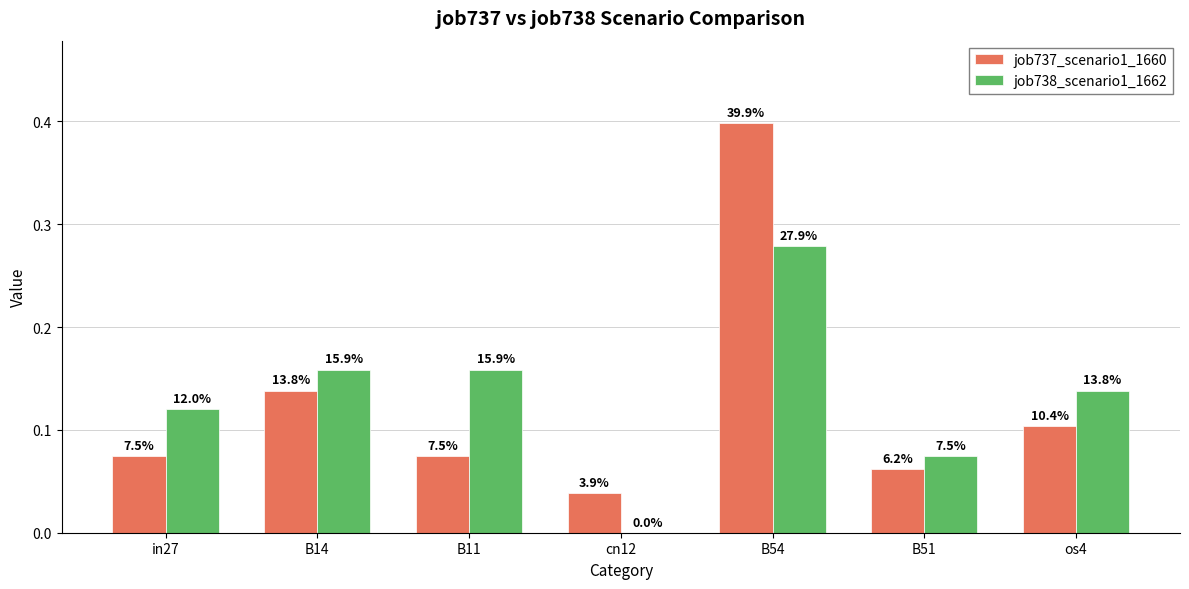

What are all the series names shown in the legend?

job737_scenario1_1660, job738_scenario1_1662